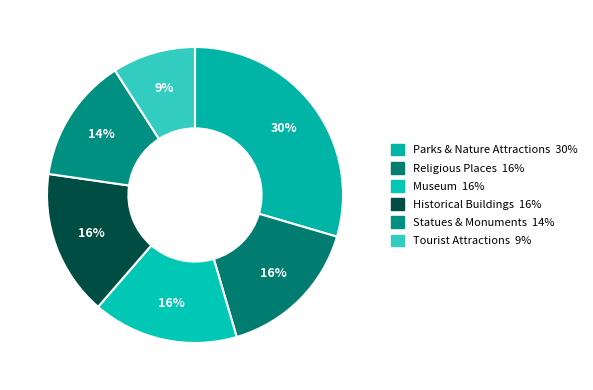

To the nearest percent, what is the difference between the Historical Buildings and Statues & Monuments slice percentages?

2%